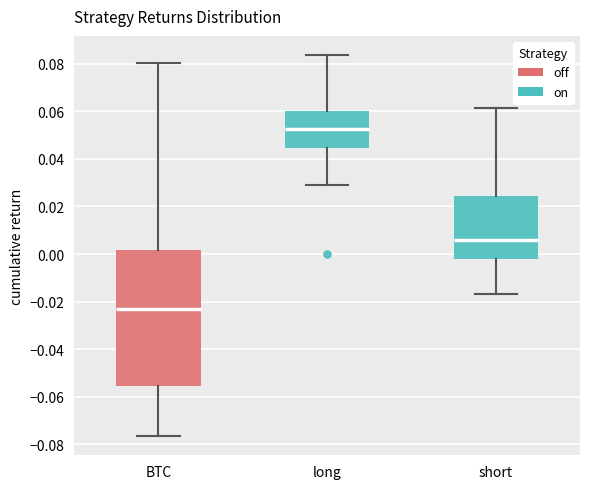

Reading left to right, read every box against the y-axis: the position of its median line, the range the box covers, and the ends of its whiskers. The values are not printed on the chart, so give them approximately, as read against the axis.

BTC: median -0.024, box -0.056 to 0.002, whiskers -0.076 to 0.080
long: median 0.052, box 0.044 to 0.060, whiskers 0.028 to 0.084
short: median 0.006, box -0.002 to 0.024, whiskers -0.016 to 0.062